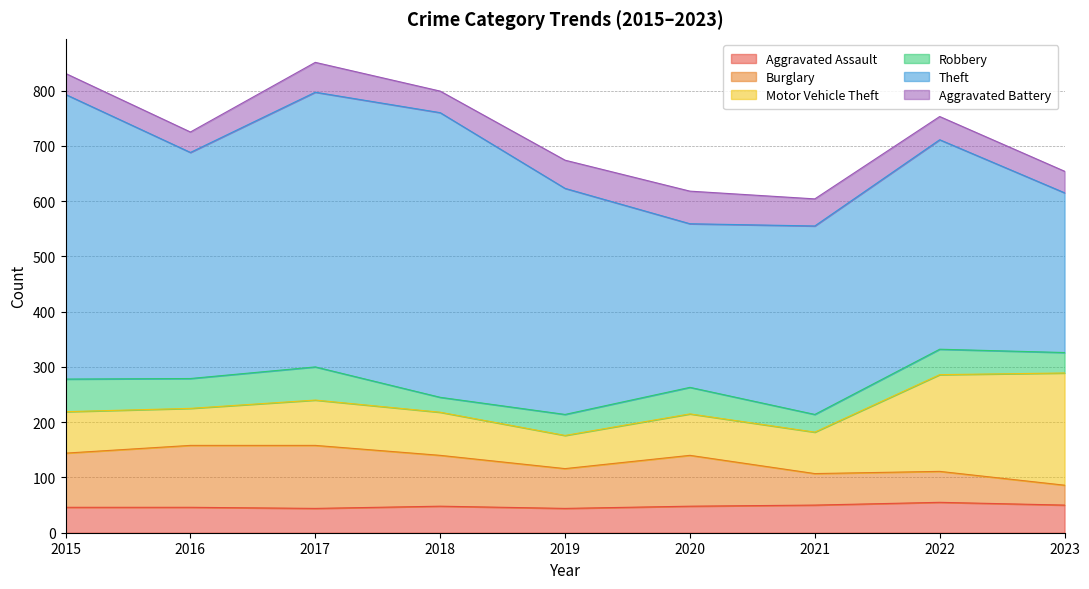

Rank the series at 2015 from lowest to highest value.

Aggravated Battery, Aggravated Assault, Robbery, Motor Vehicle Theft, Burglary, Theft